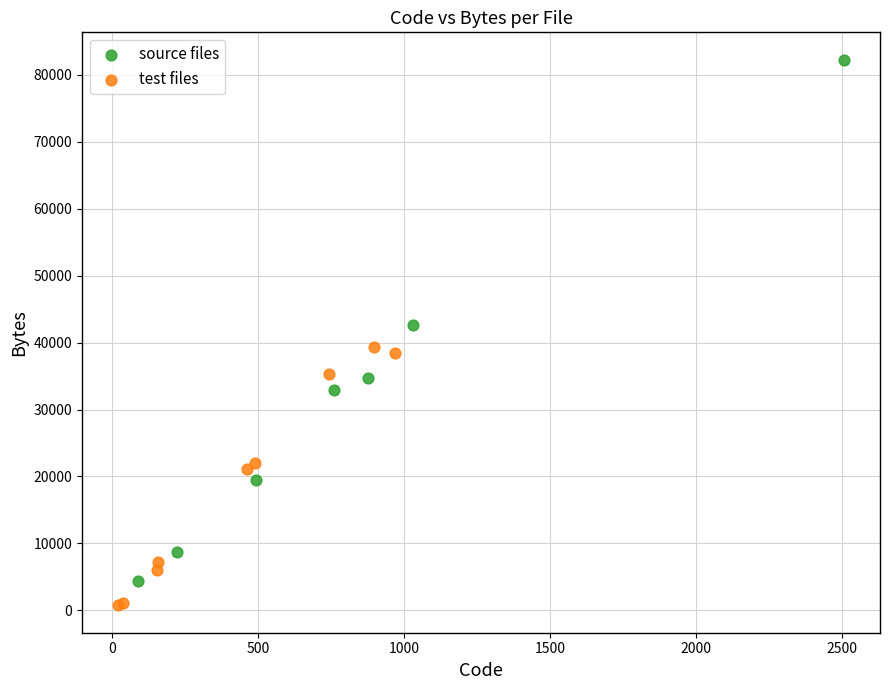

Which series contains the highest Y value?

source files